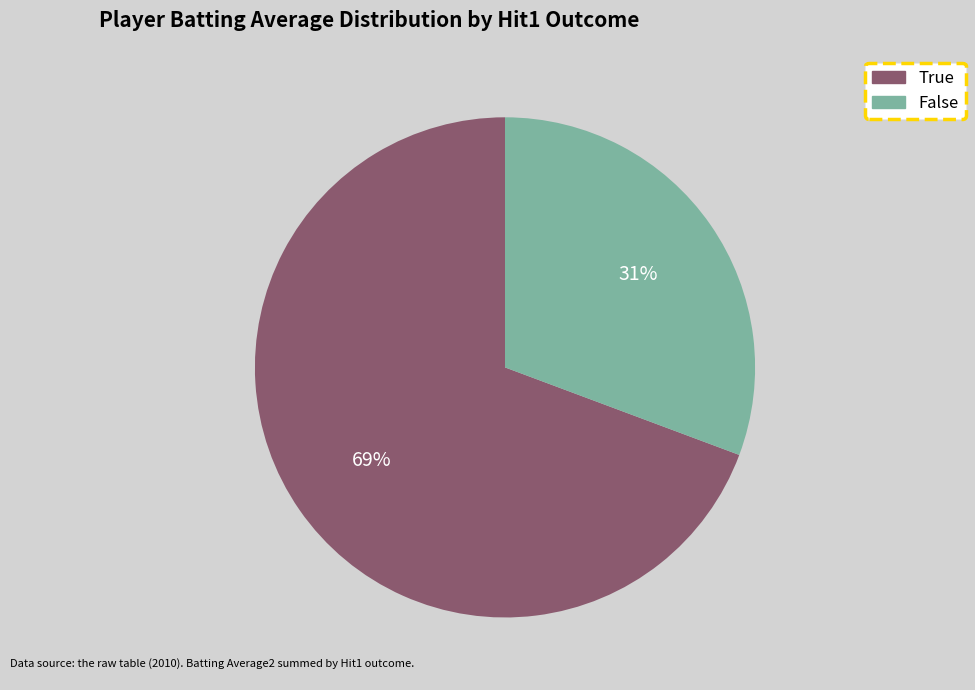

Combined, do True and False account for over 50%?

Yes